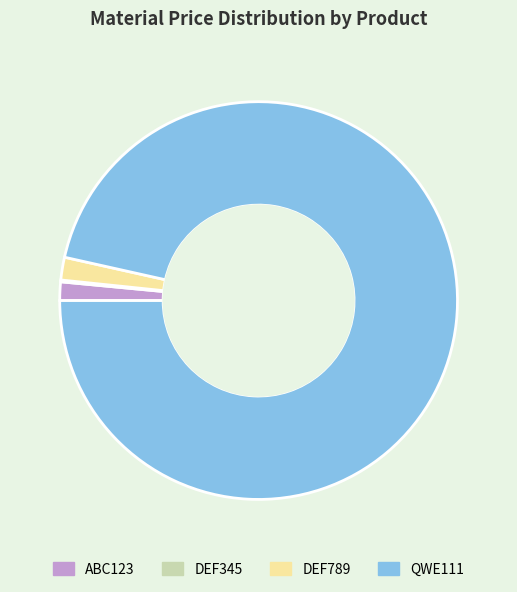

Is DEF789 the majority of the pie?

No